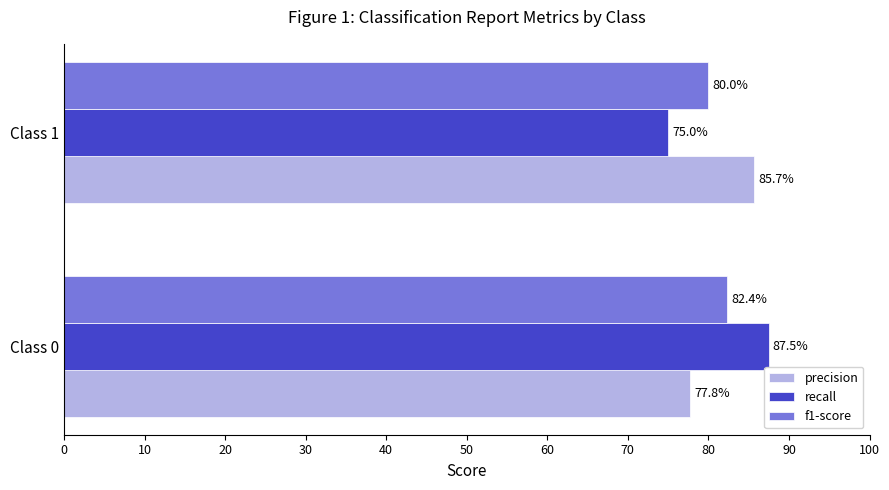

What are all the series names shown in the legend?

precision, recall, f1-score